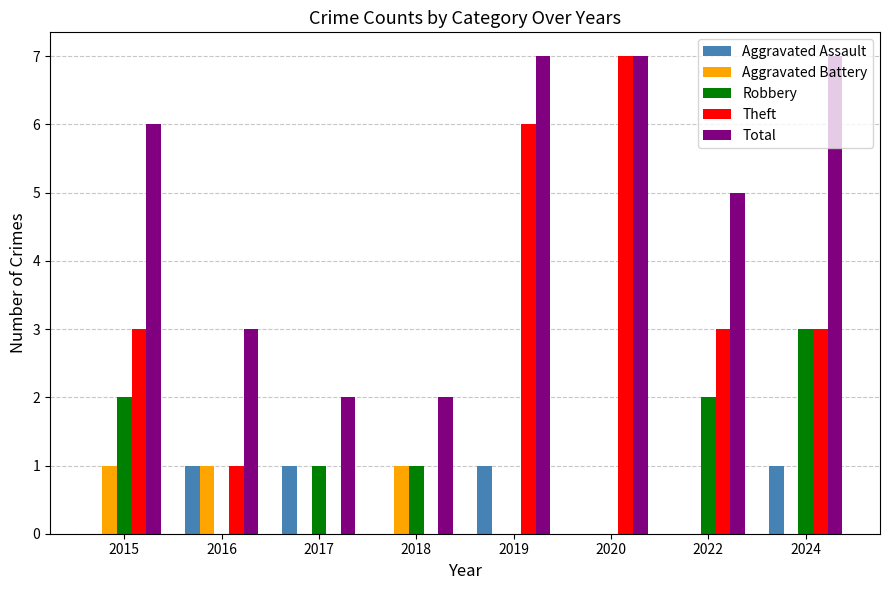

The Theft series shows -4 at 2018. True or false?

False